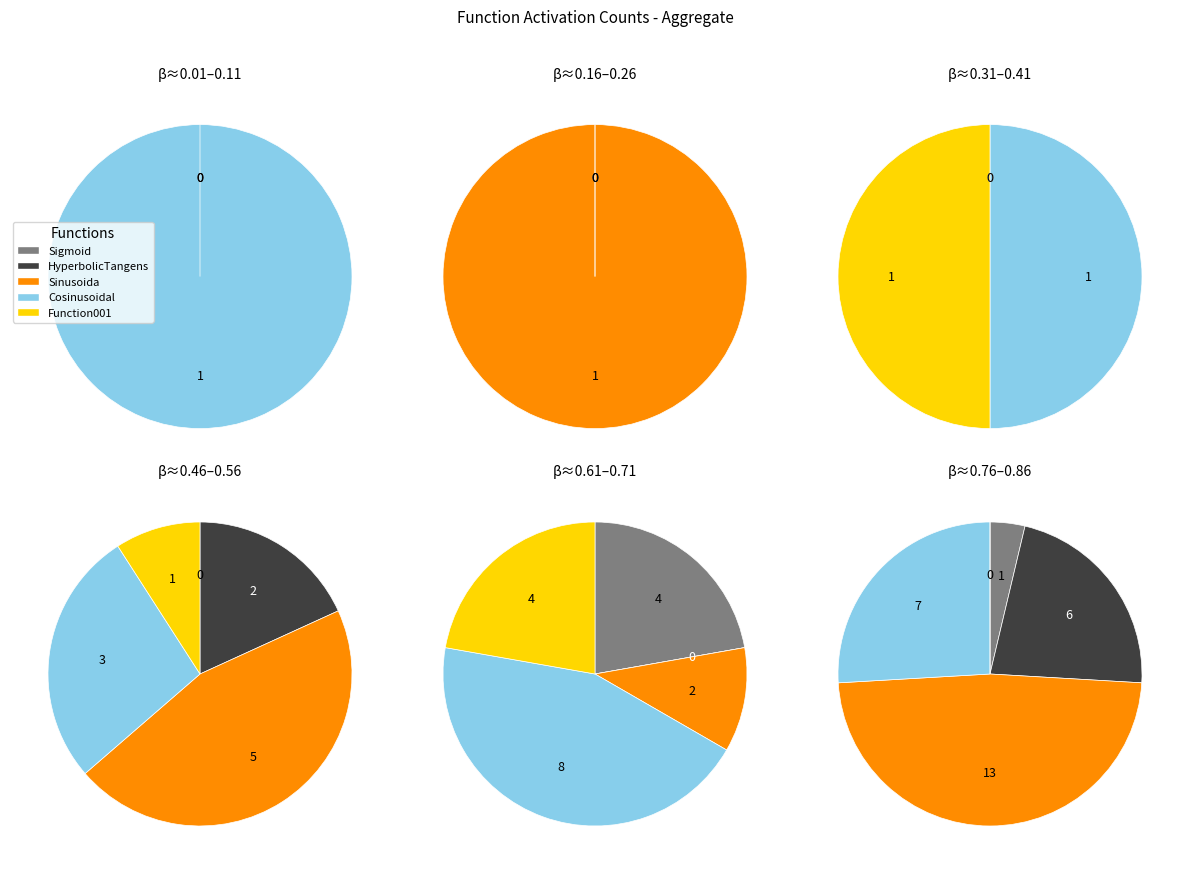

Does 9 account for over 50% of the chart?

No